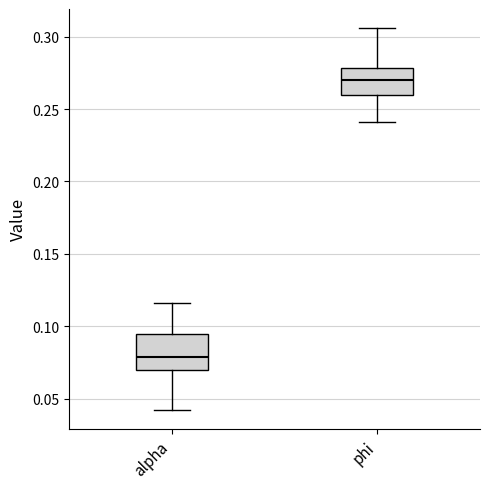

Comparing the boxes themselves (not the whiskers), which one is the tallest?

alpha